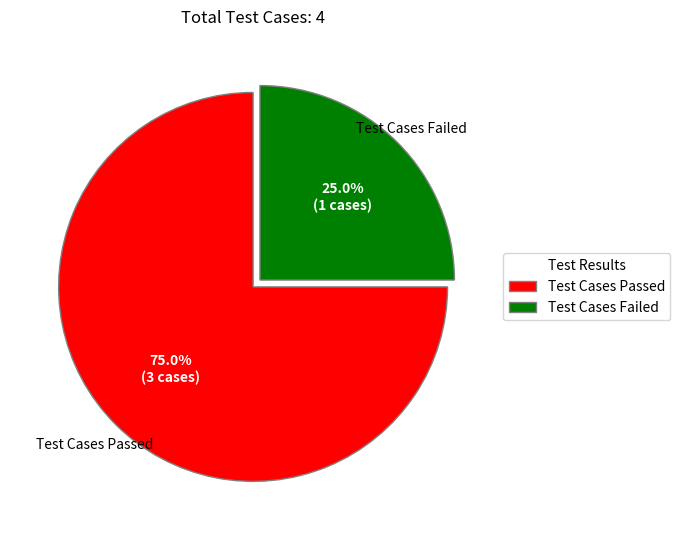

Does any single category account for the majority?

Yes